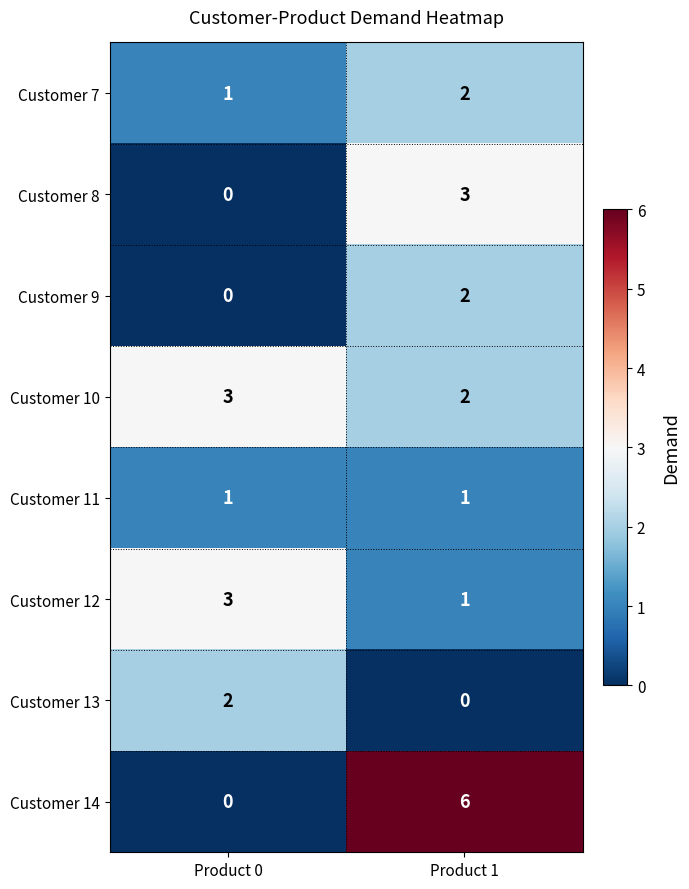

How many series are shown in this chart?

8